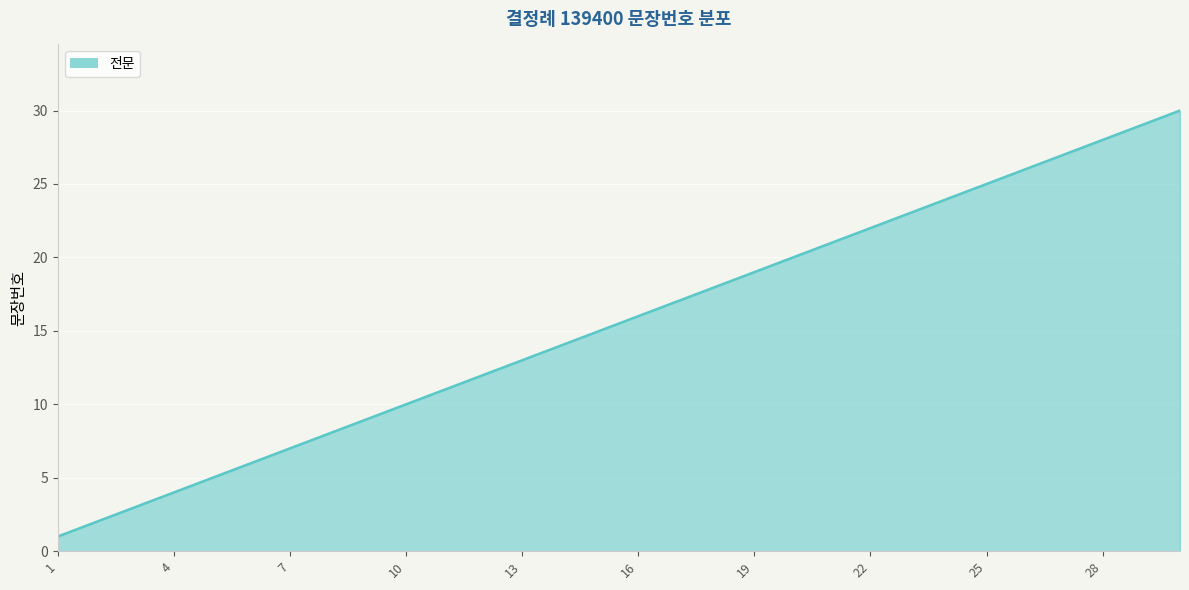

Reading left to right, what are all the values shown in this chart?

1	2	3	4	5	6	7	8	9	10	11	12	13	14	15	16	17	18	19	20	21	22	23	24	25	26	27	28	29	30